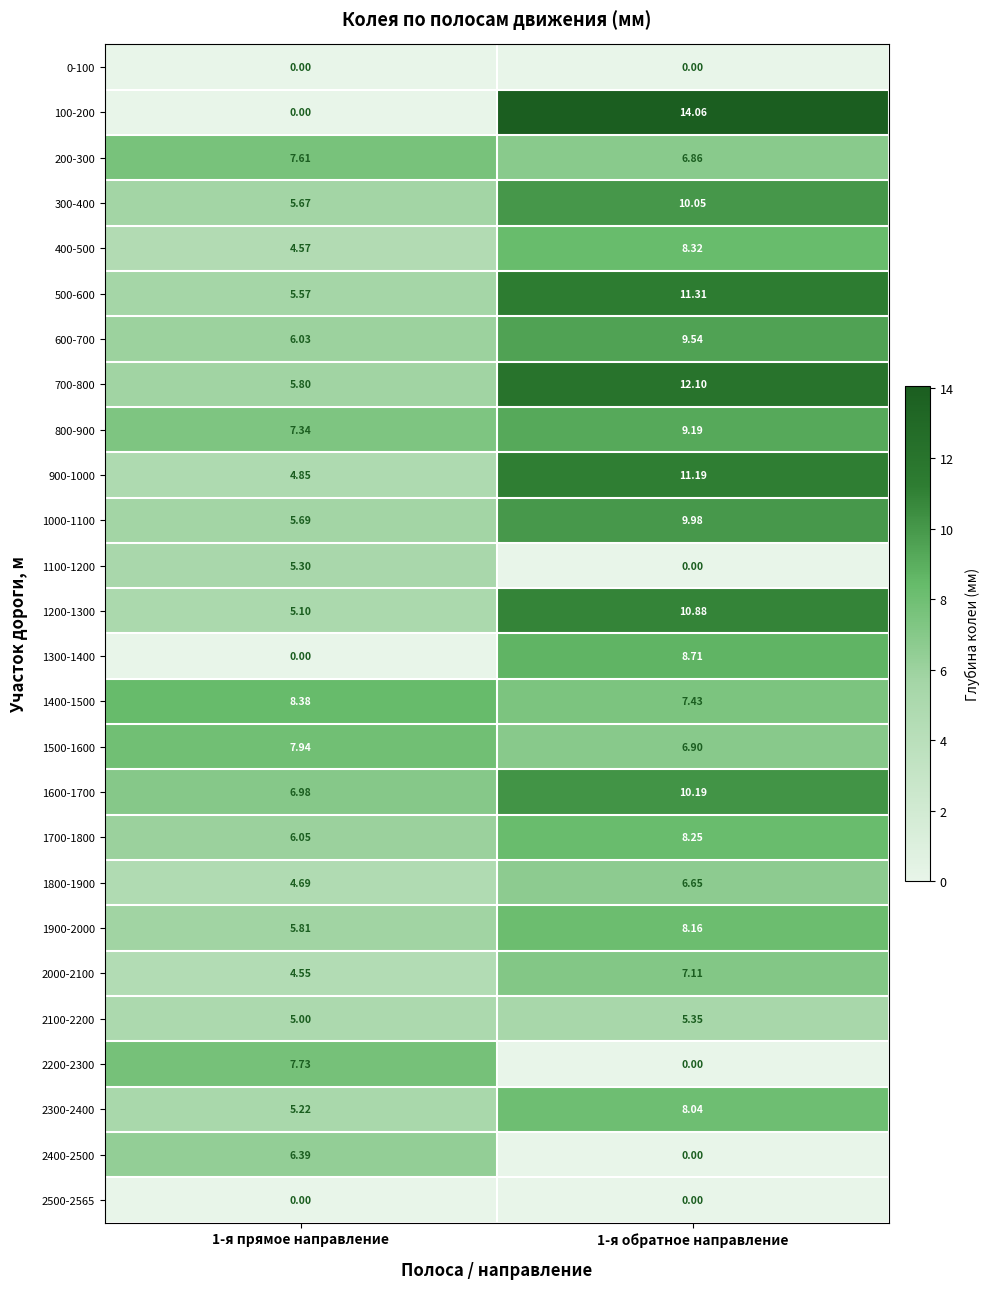

Is the value of 1100-1200 at 1-я прямое направление greater than the value of 2300-2400 at 1-я обратное направление?

No